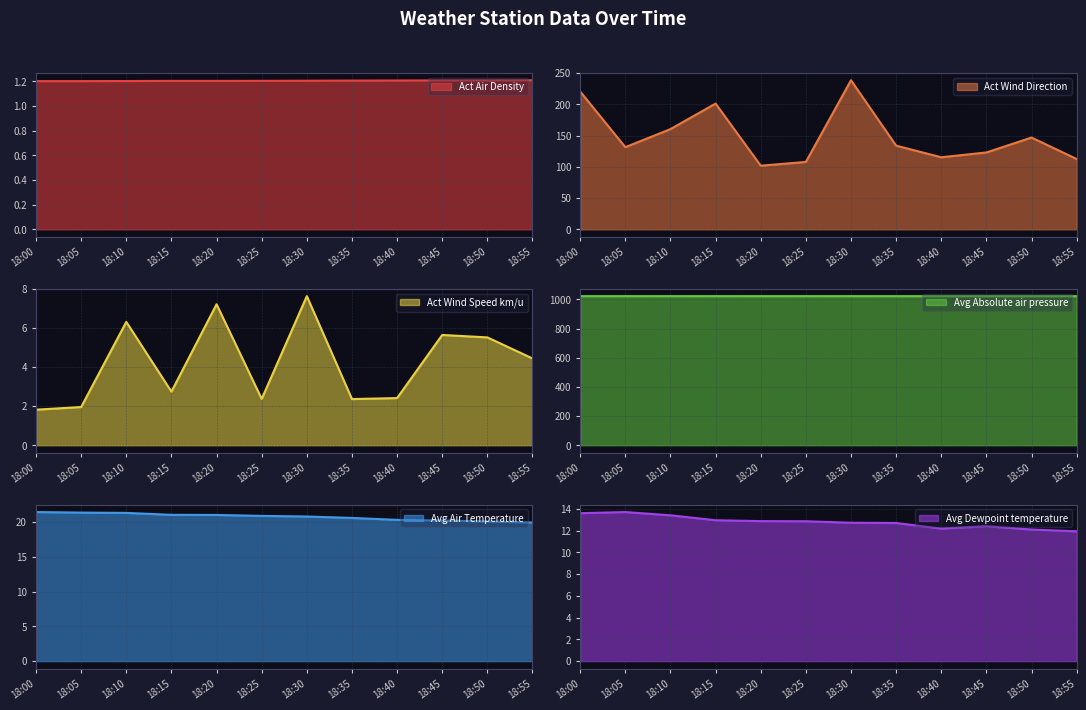

Between 18:05 and 18:40, which series saw the biggest shift?

Act Wind Direction